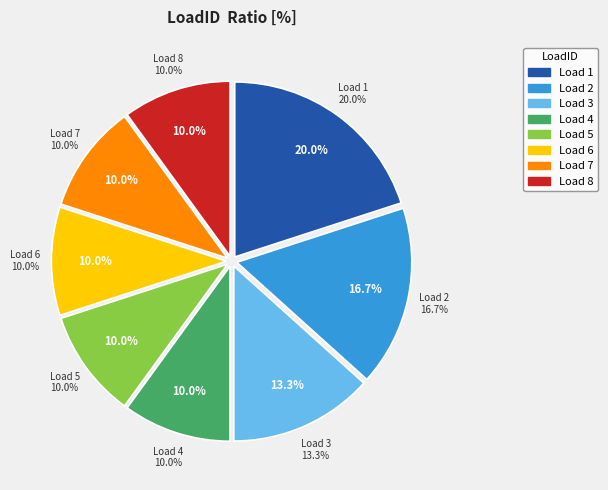

What percentage is the 8 slice, to the nearest percent?

10%